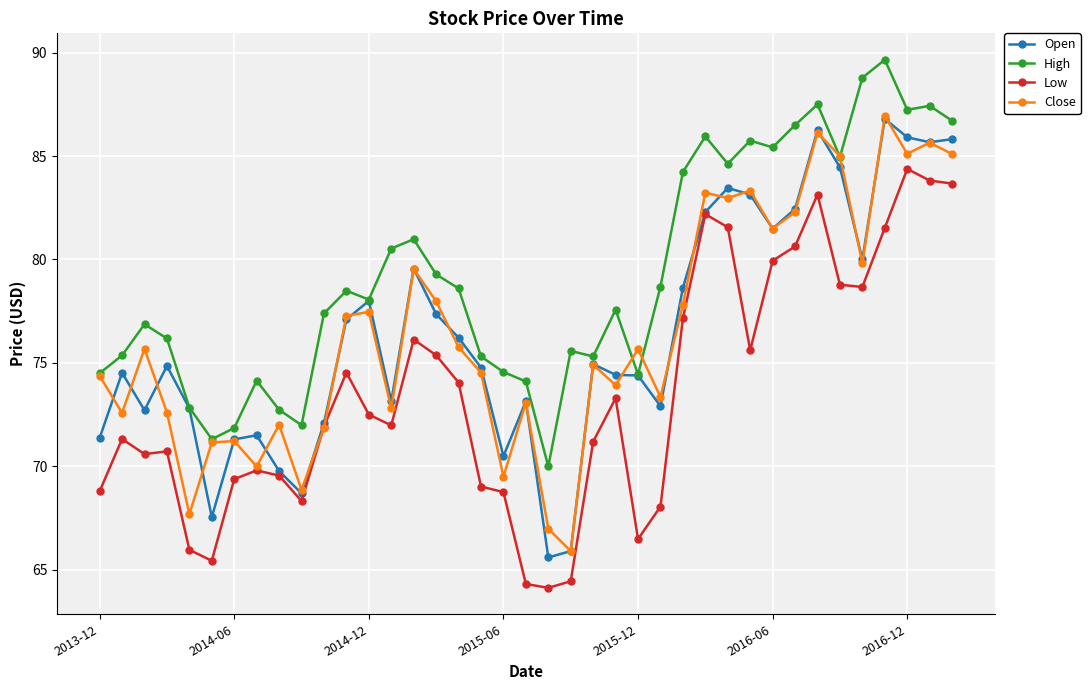

How many lines are shown in the chart?

4